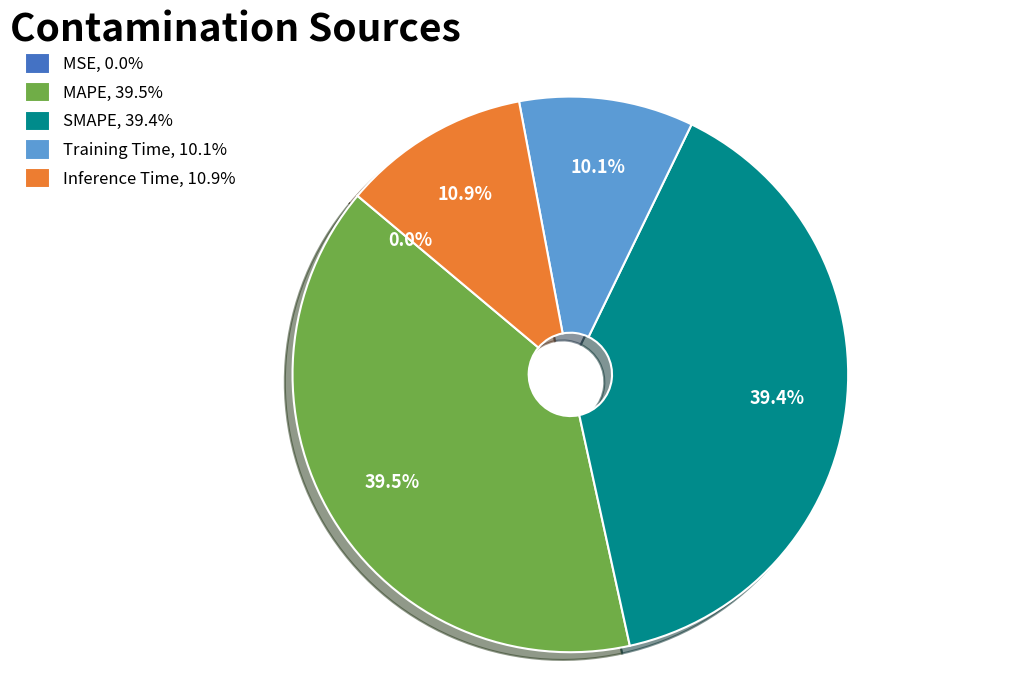

Between Inference Time, 10.9% and MAPE, 39.5%, which is larger?

MAPE, 39.5%